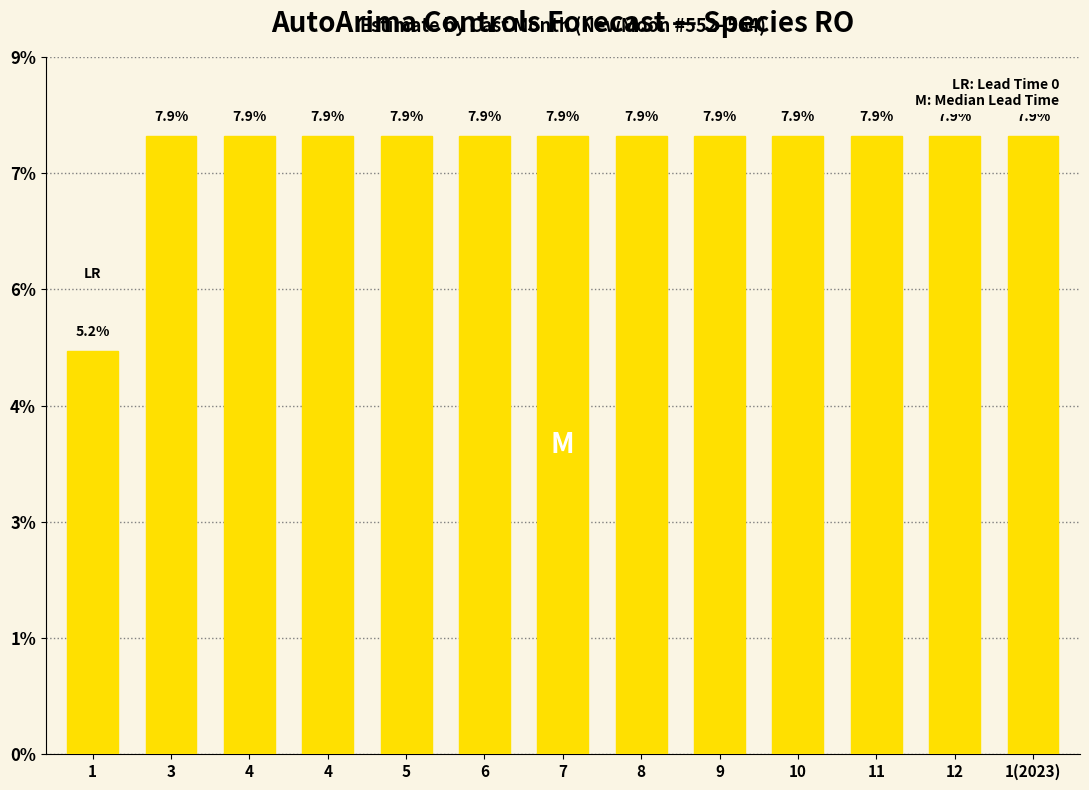

How many values are between 0 and 1?

13